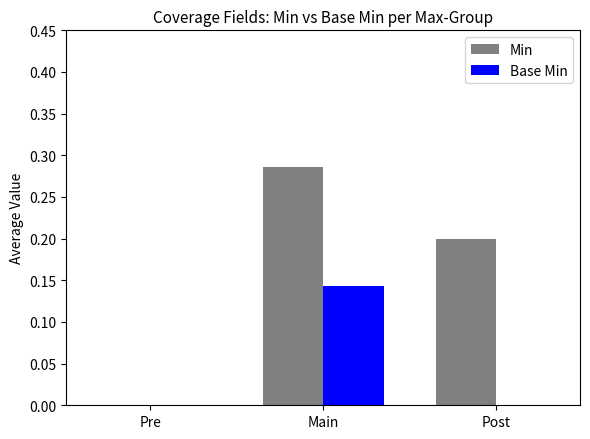

Are the bars grouped side by side (vs. stacked)?

Yes